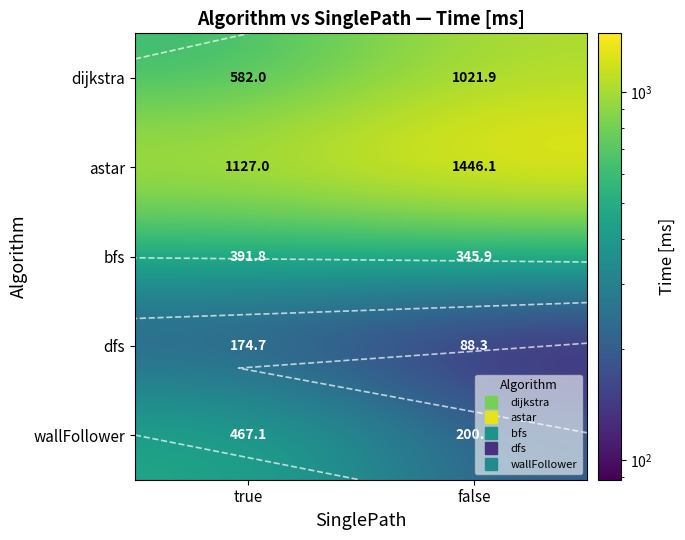

Rank the categories by astar value from lowest to highest.

true, false